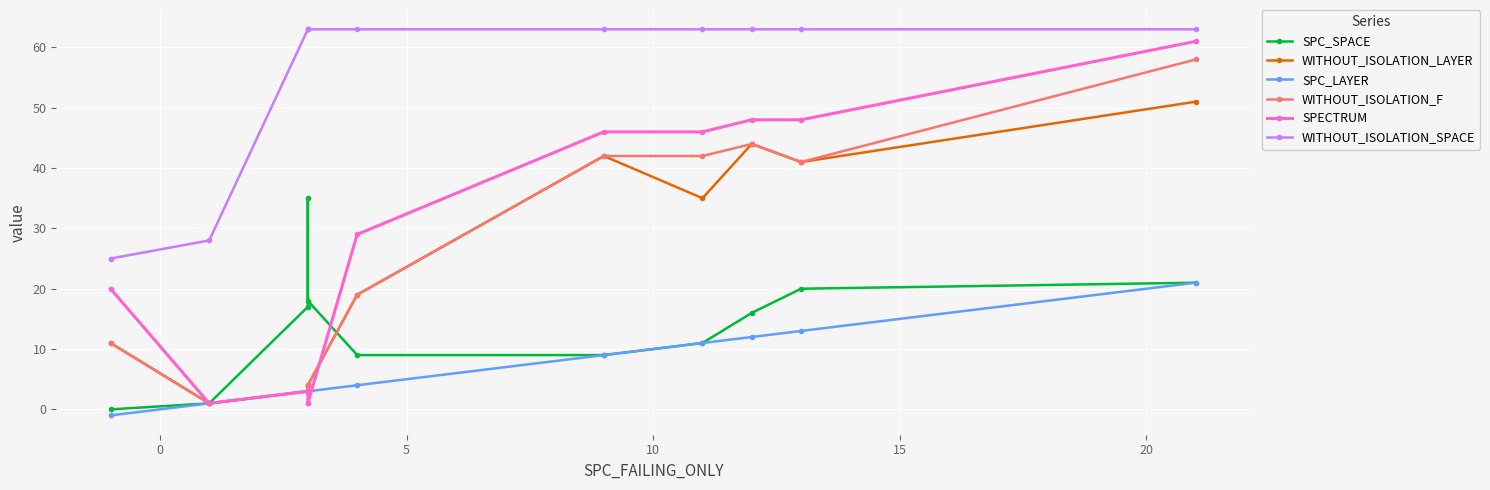

What is the greatest value displayed?

63